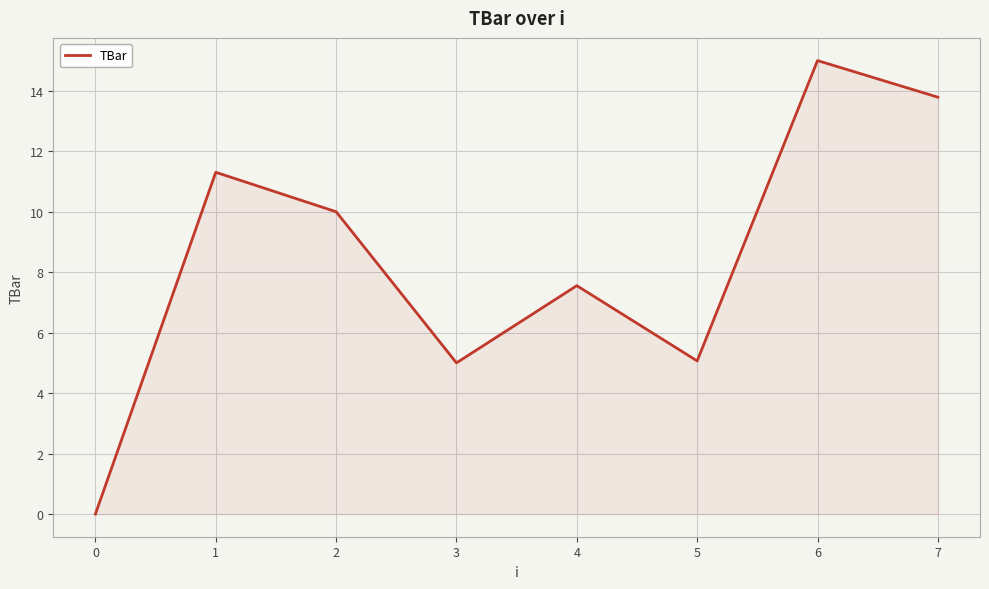

The chart shows a value of 10.0 at 2. True or false?

True